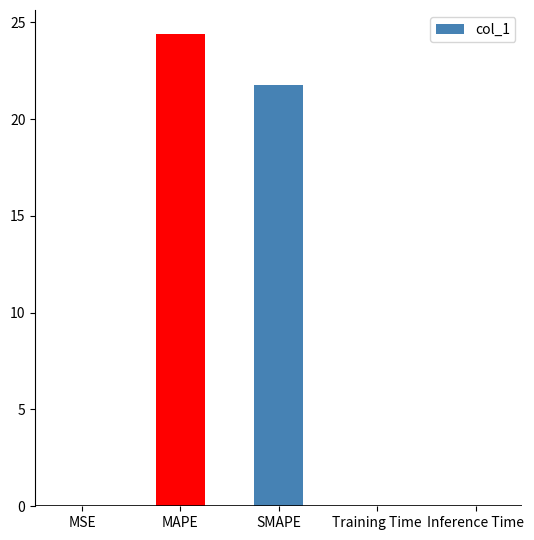

What is the change in value from SMAPE to Training Time?

-21.7